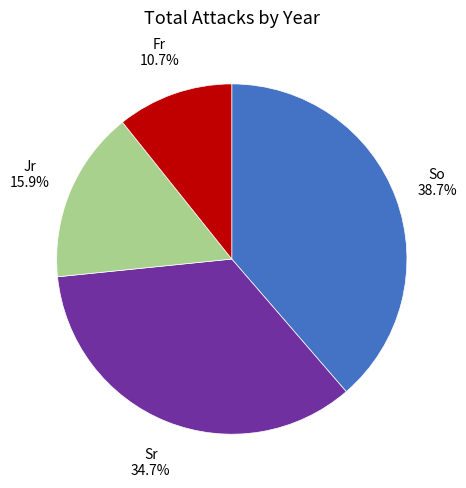

Is there a majority slice in this chart?

No